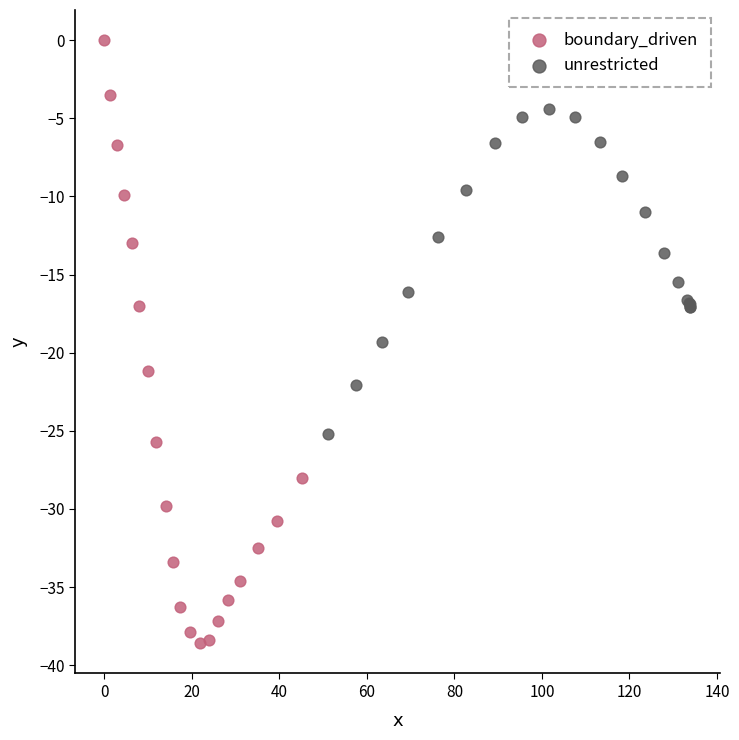

Which series reaches the minimum Y coordinate?

boundary_driven